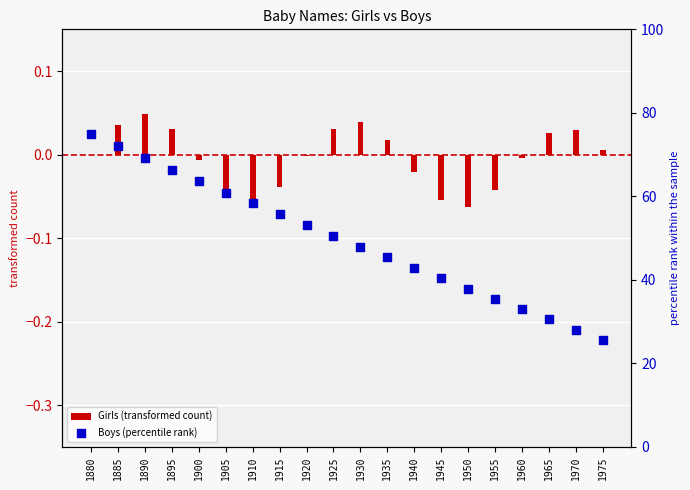

At which category is the sum across all series the highest?

1880